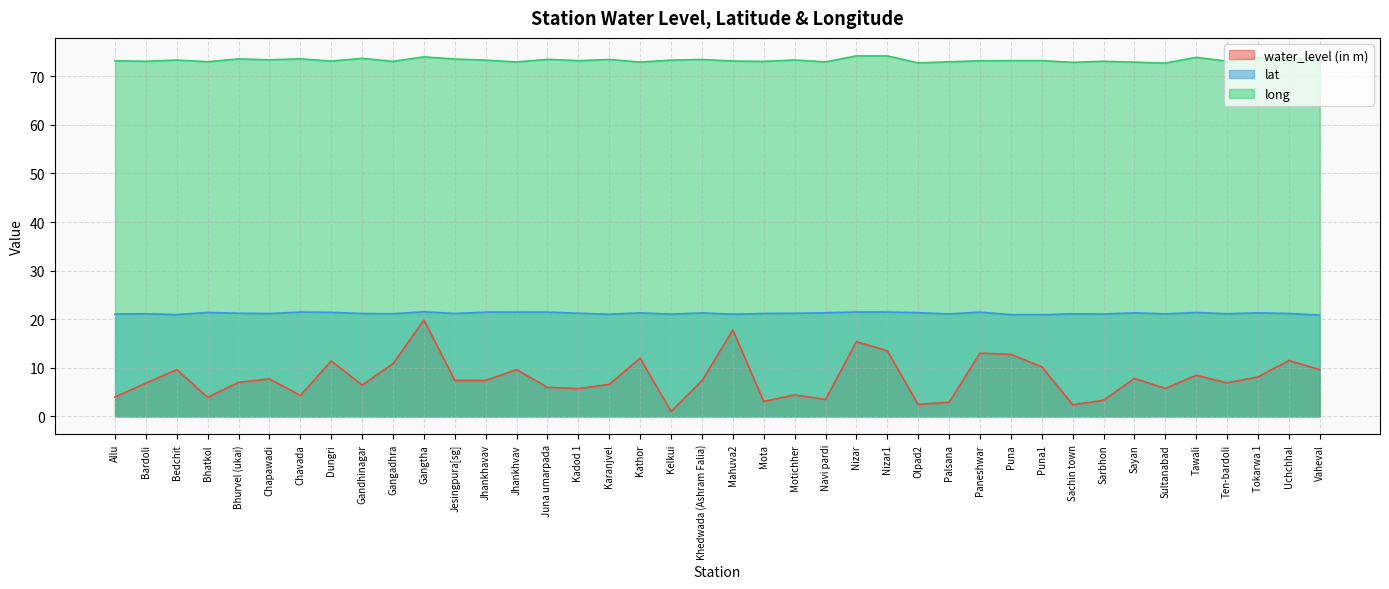

True or false: water_level (in m) and long cross at least once.

False